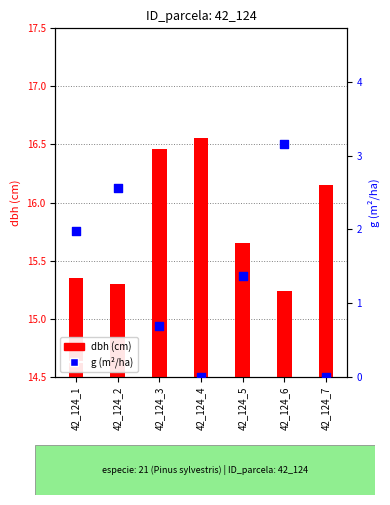

At how many categories does at least one series exceed 10?

7